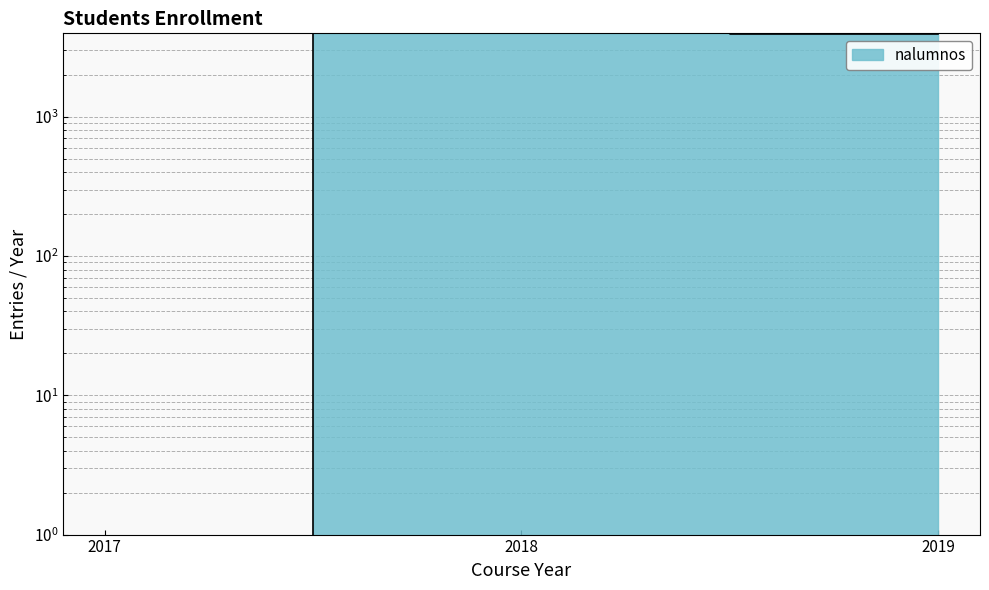

The value at 2018 is 5448. True or false?

False